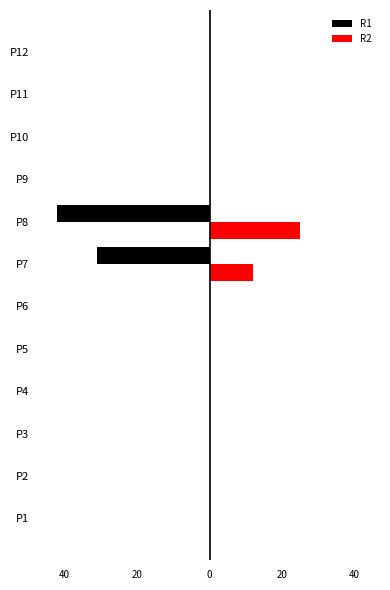

Reading left to right, list all the values displayed in this chart.

R1: 0	0	0	0	0	0	-31	-42	0	0	0	0
R2: 0	0	0	0	0	0	12	25	0	0	0	0